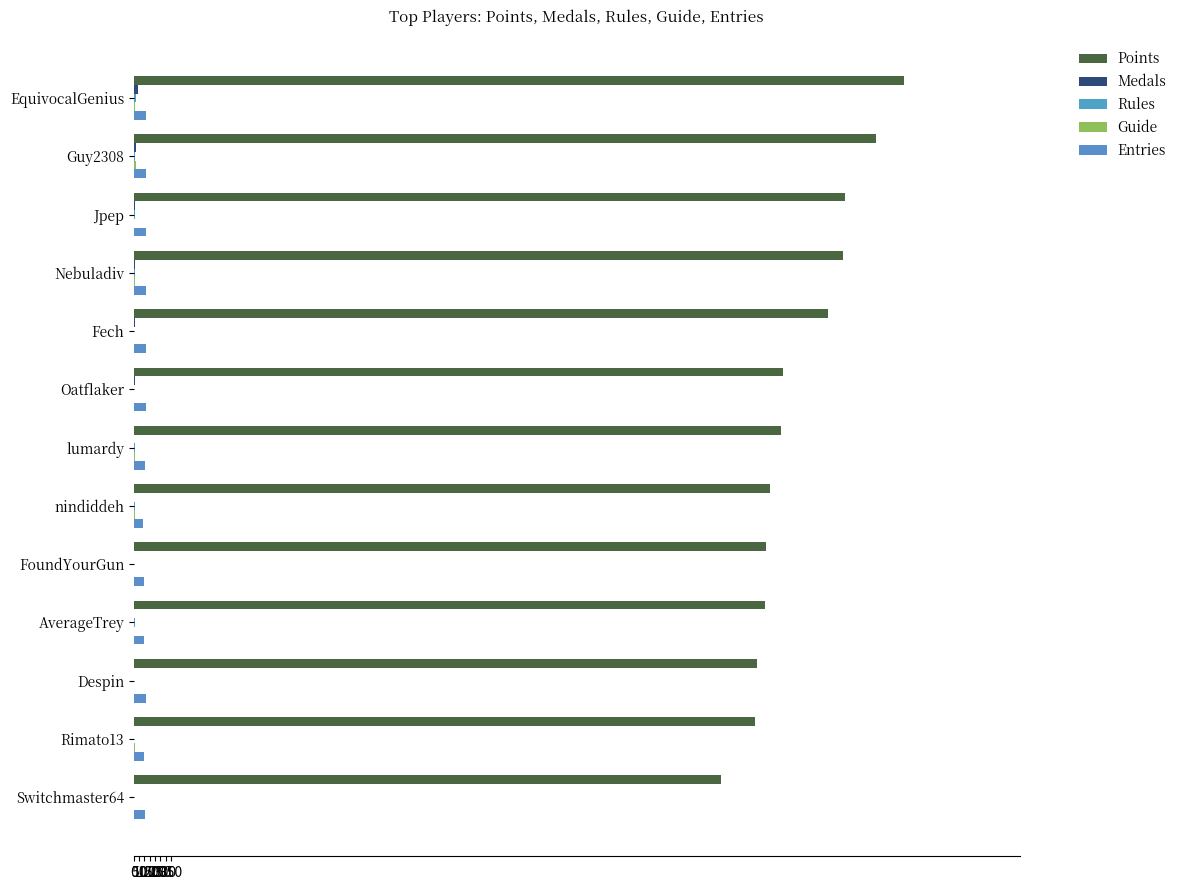

How many categories are shown in the chart?

13